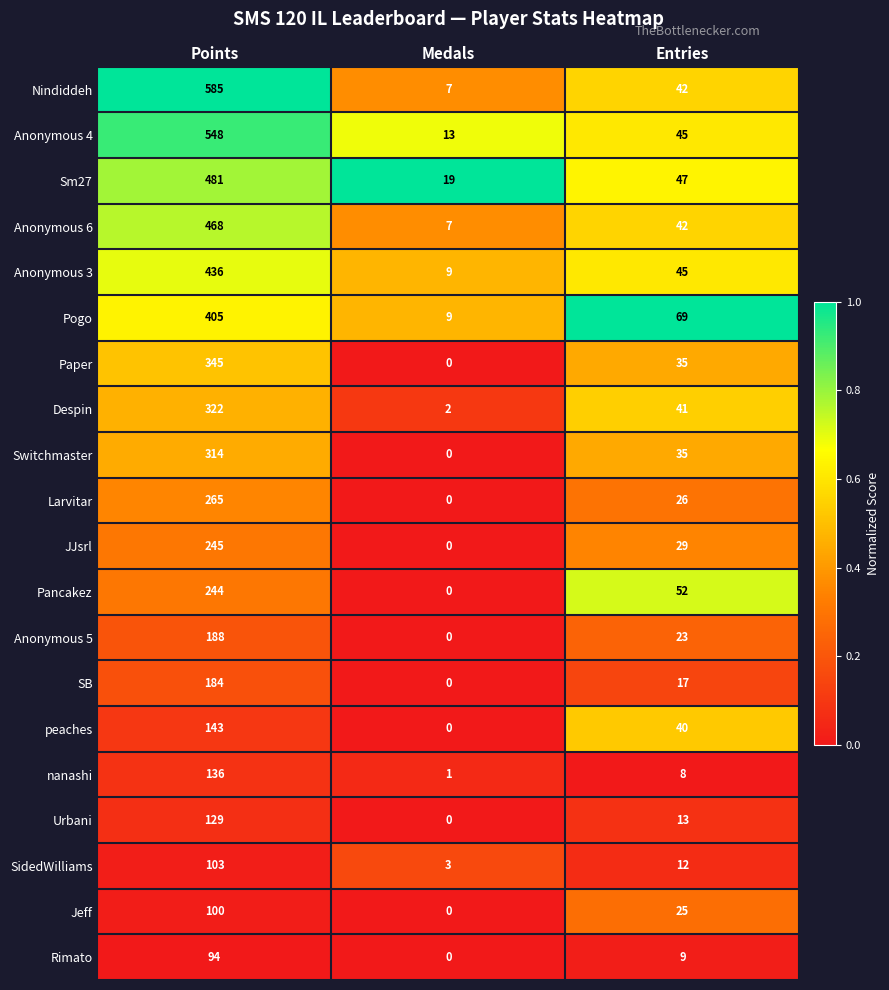

What is the difference between the maximum and minimum values in the SidedWilliams series?

100